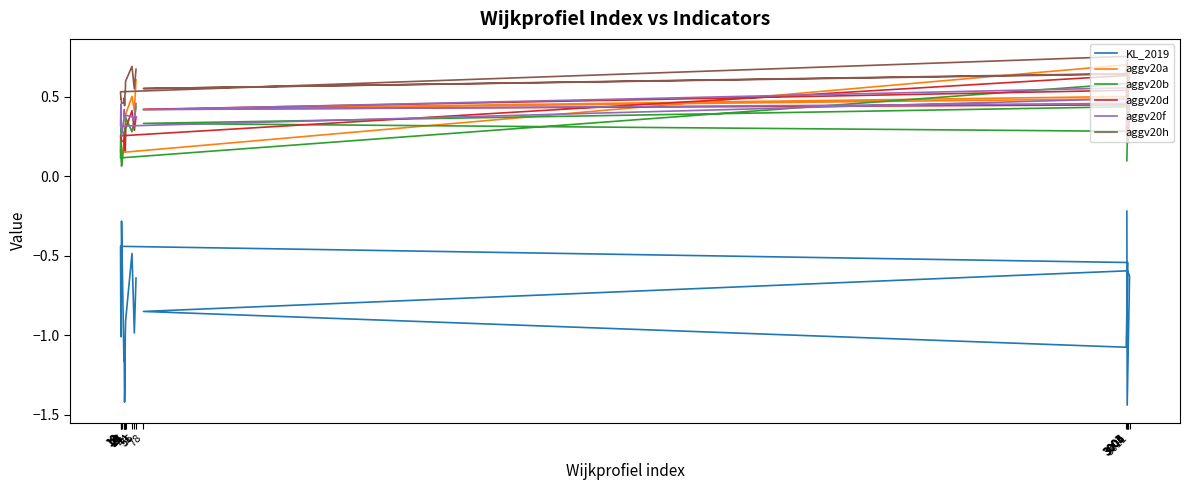

Between 3011 and 13, which series saw the biggest shift?

KL_2019